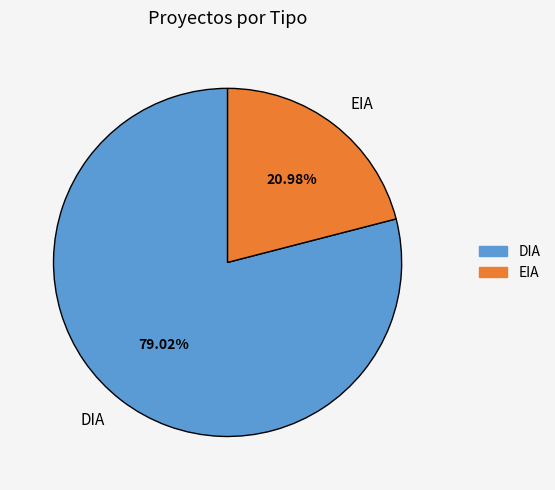

Do EIA and DIA together represent more than half of the pie?

Yes